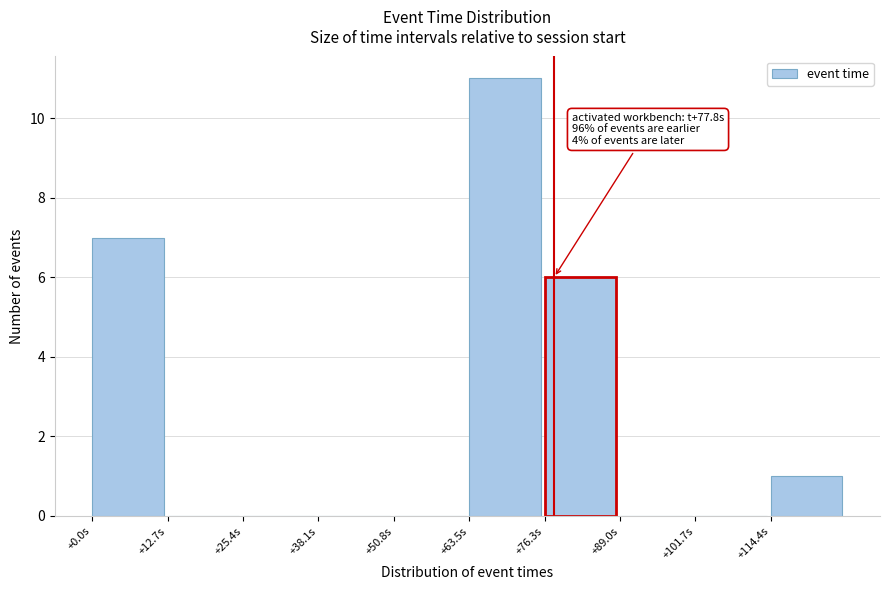

Over which range of the x-axis is the bar tallest?

64 to 76